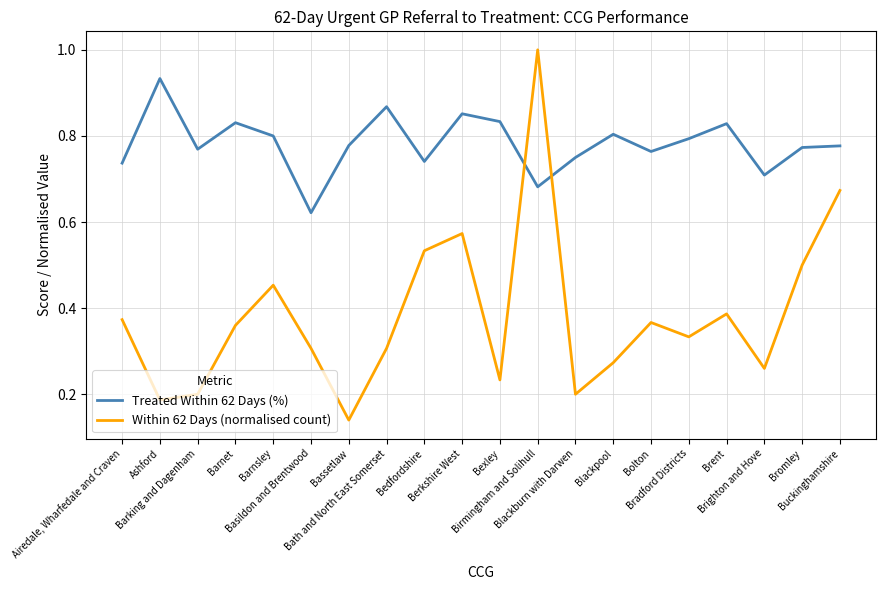

How many intersections are there between Within 62 Days (normalised count) and Treated Within 62 Days (%)?

2